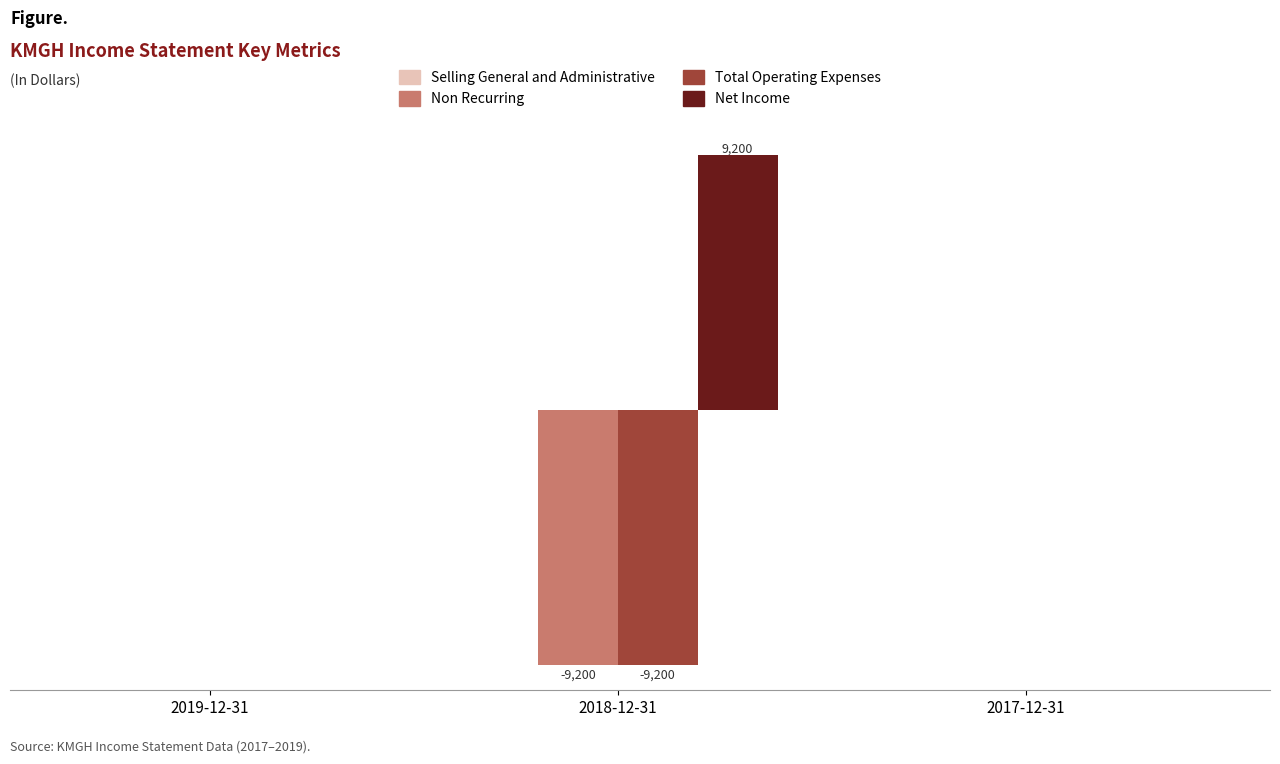

What is the label of the 3rd bar from the left?

2017-12-31